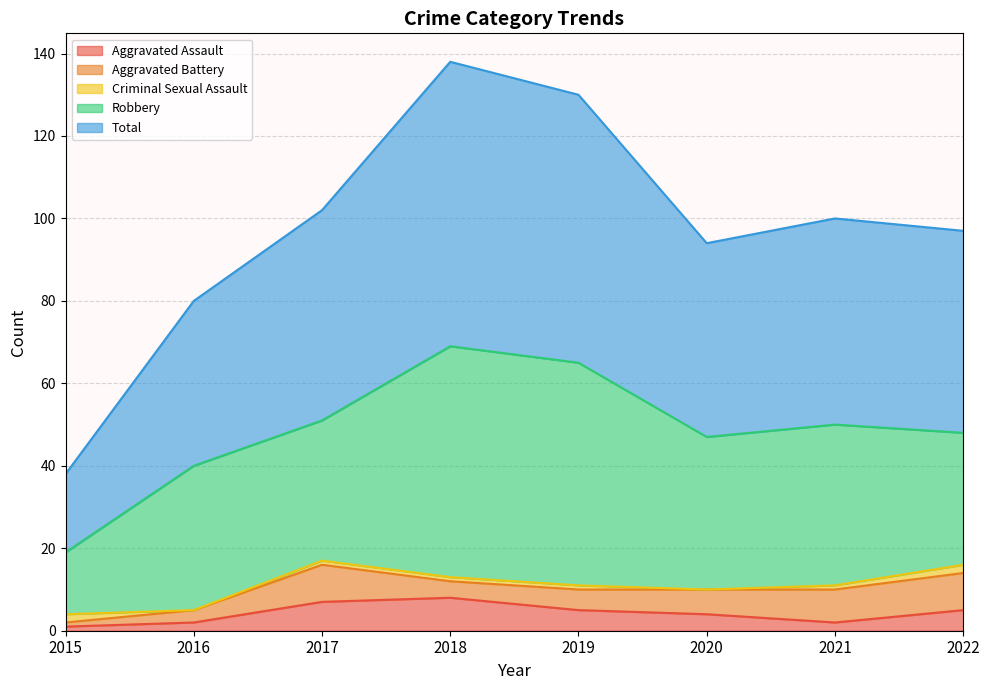

What is the difference between the second highest and minimum values in the Aggravated Assault series?

6